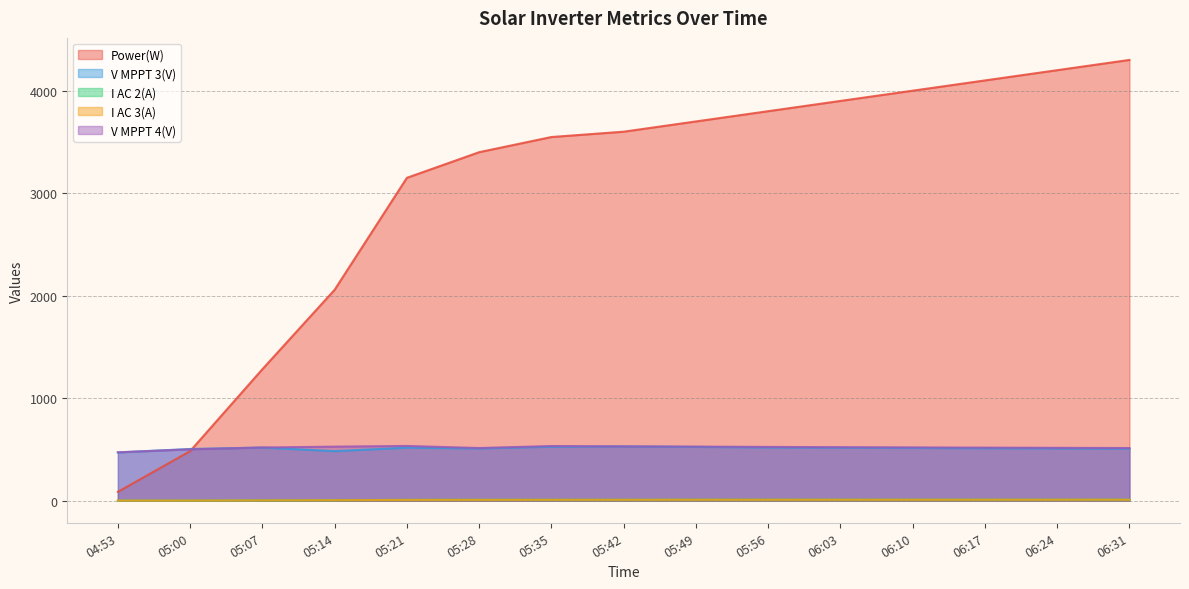

List the labels in order of Power(W) value, smallest first.

04:53, 05:00, 05:07, 05:14, 05:21, 05:28, 05:35, 05:42, 05:49, 05:56, 06:03, 06:10, 06:17, 06:24, 06:31